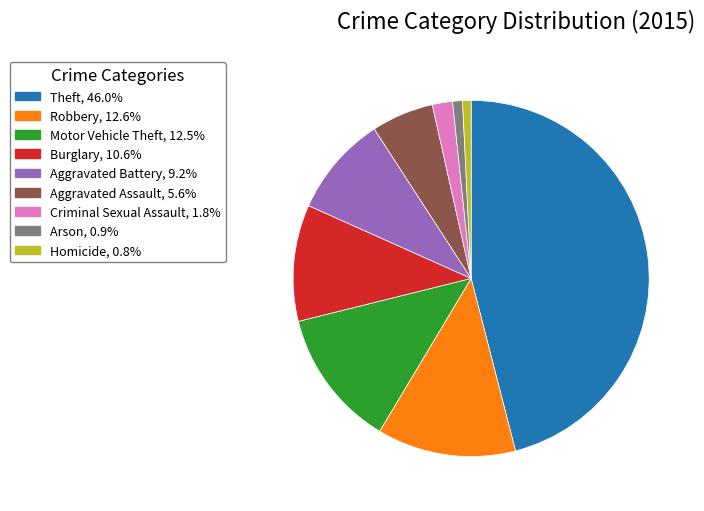

How many slices are in this pie chart?

9